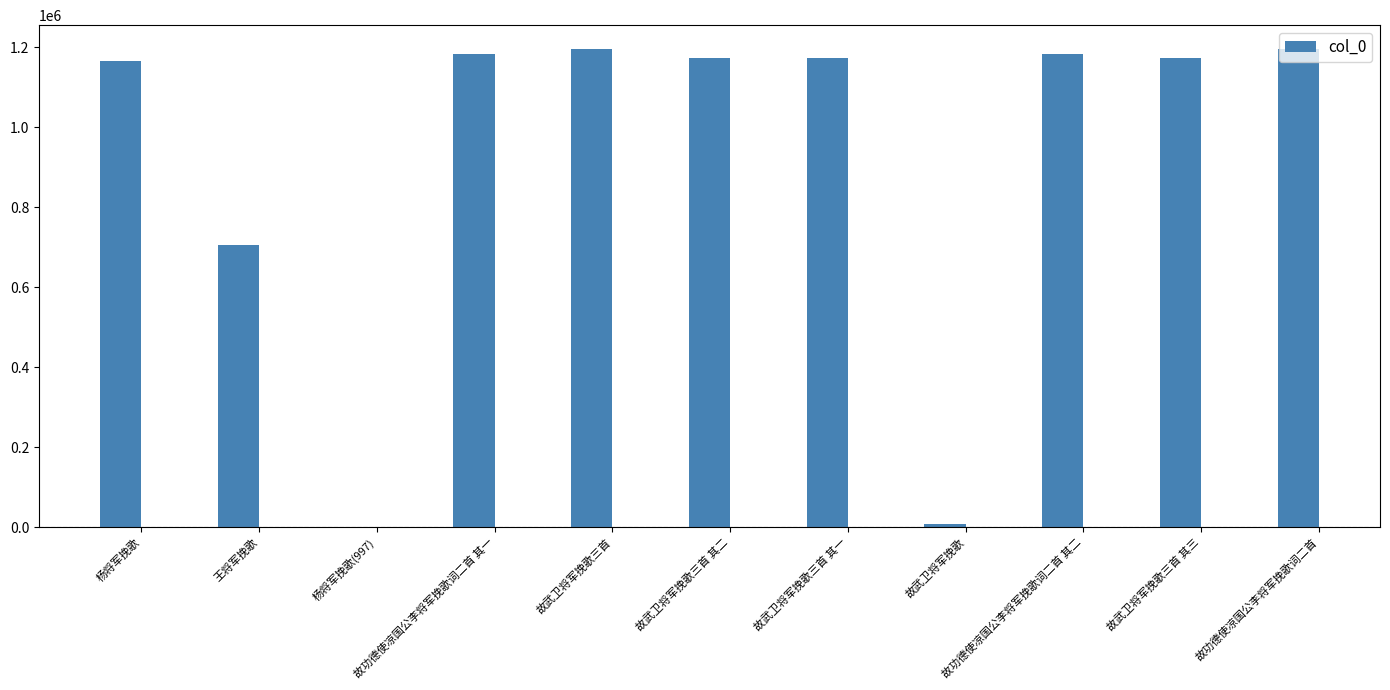

What is the sum of all values?

10154911